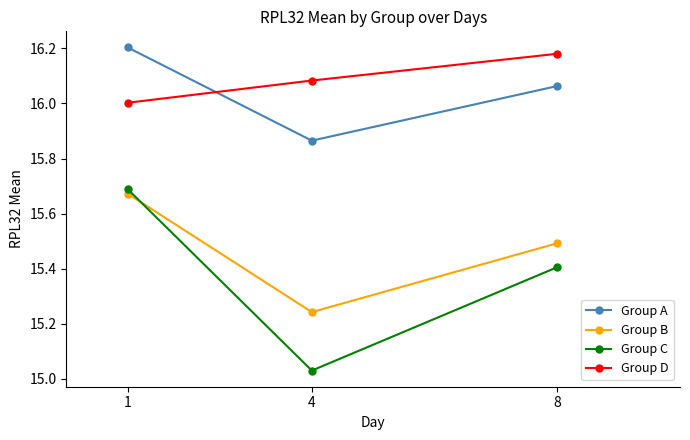

Which series changed the most between 1 and 4?

Group C